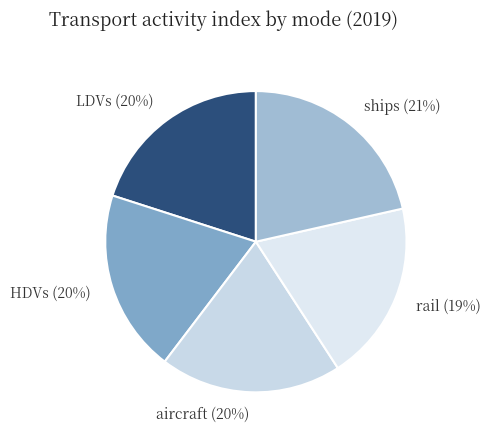

Between rail and ships, which is larger?

ships